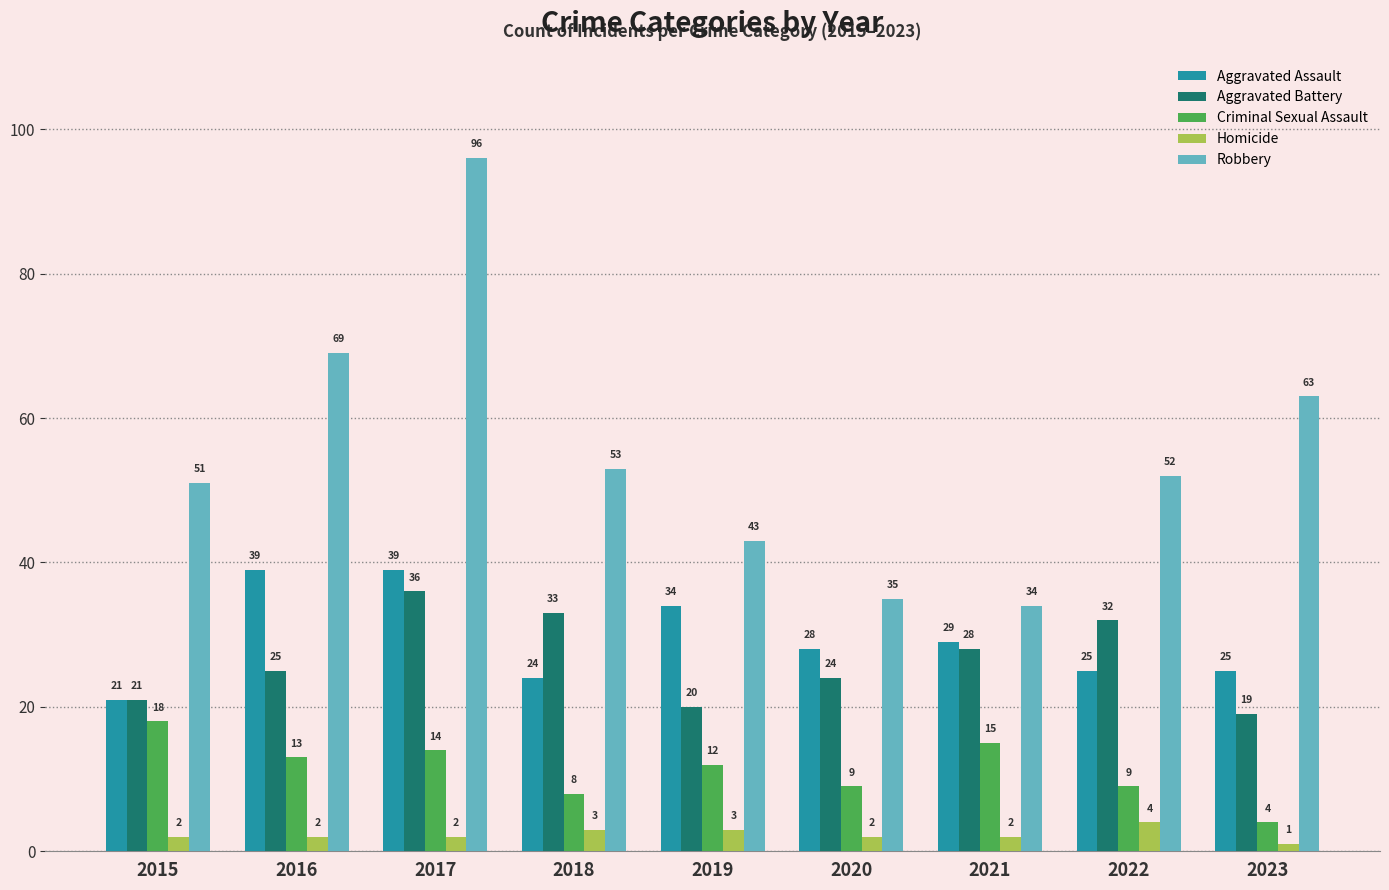

Rank the series by their maximum value, from highest to lowest.

Robbery, Aggravated Assault, Aggravated Battery, Criminal Sexual Assault, Homicide